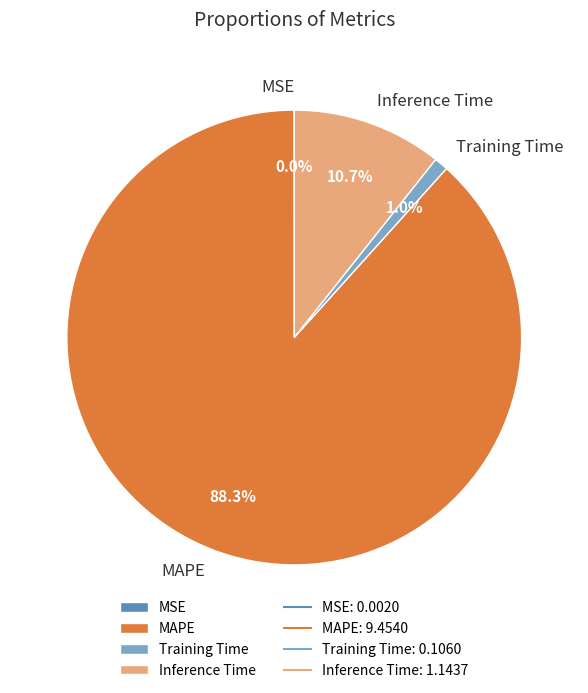

Which slice is the largest?

MAPE